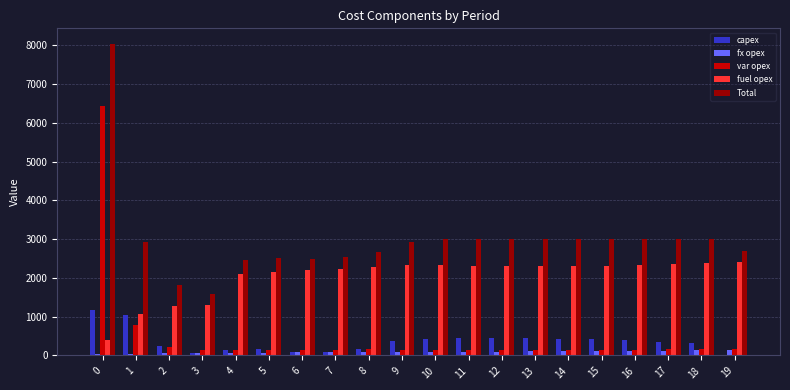

Is it true that Total equals 2608 at 0?

False